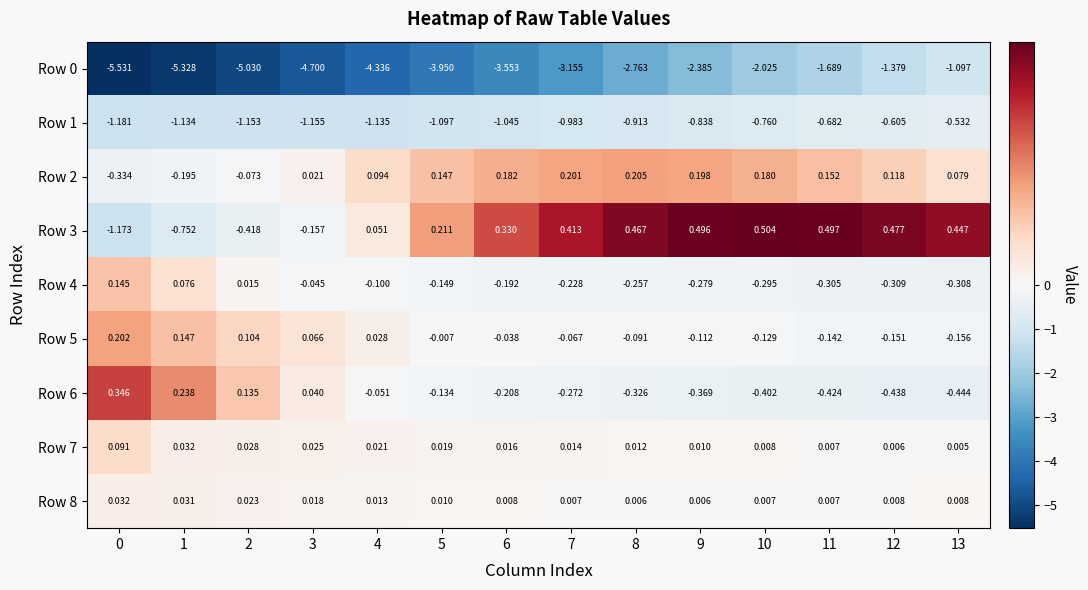

Count the number of categories in the chart.

14